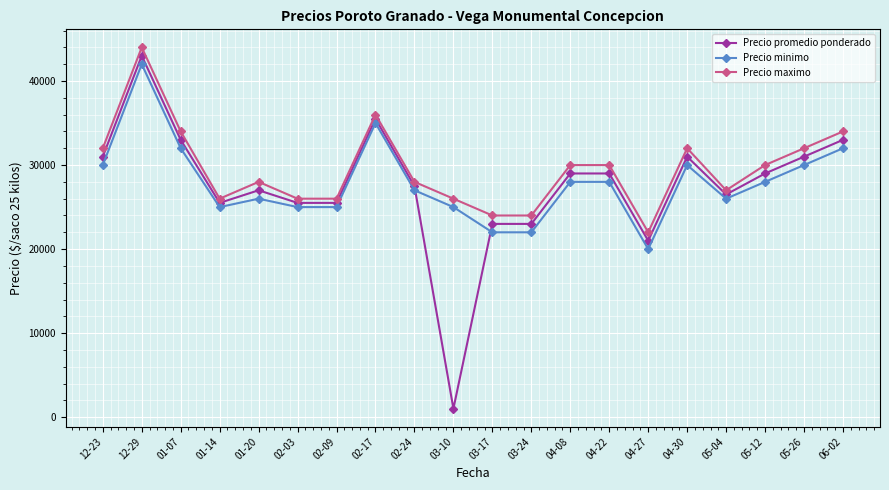

True or false: Precio maximo and Precio minimo intersect in this chart.

False